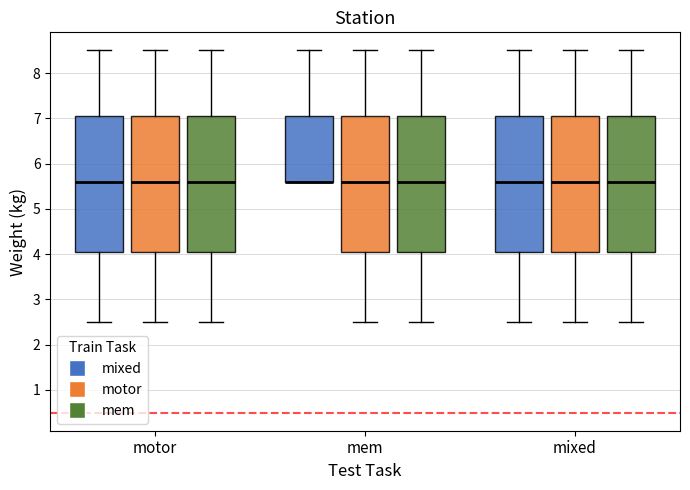

Where does the upper whisker of the box for mem (mixed) end on the y-axis? The values are not printed on the chart, so give them approximately, as read against the axis.

8.5